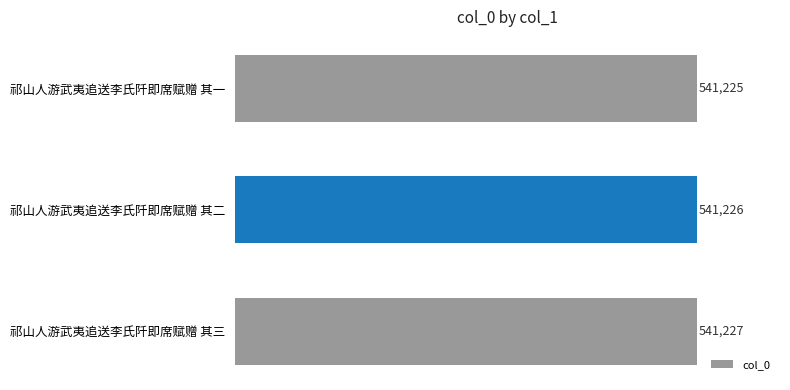

What is the label of the 2nd bar from the bottom?

祁山人游武夷追送李氏阡即席赋赠 其二